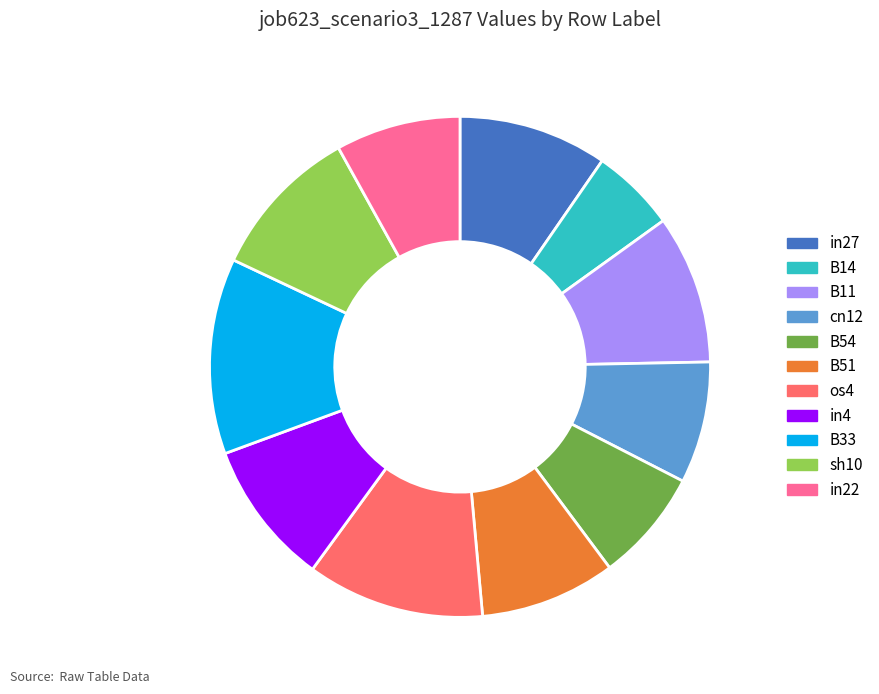

Which has a higher value, cn12 or B11?

B11